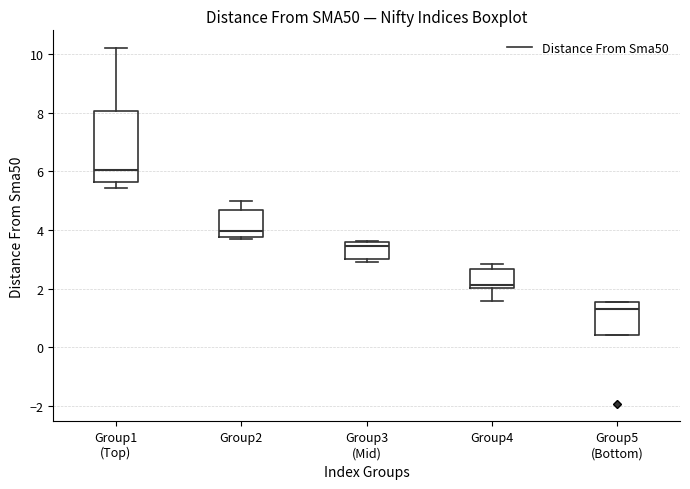

Which box is the tallest, from its lower edge to its upper edge?

Group1 (Top)